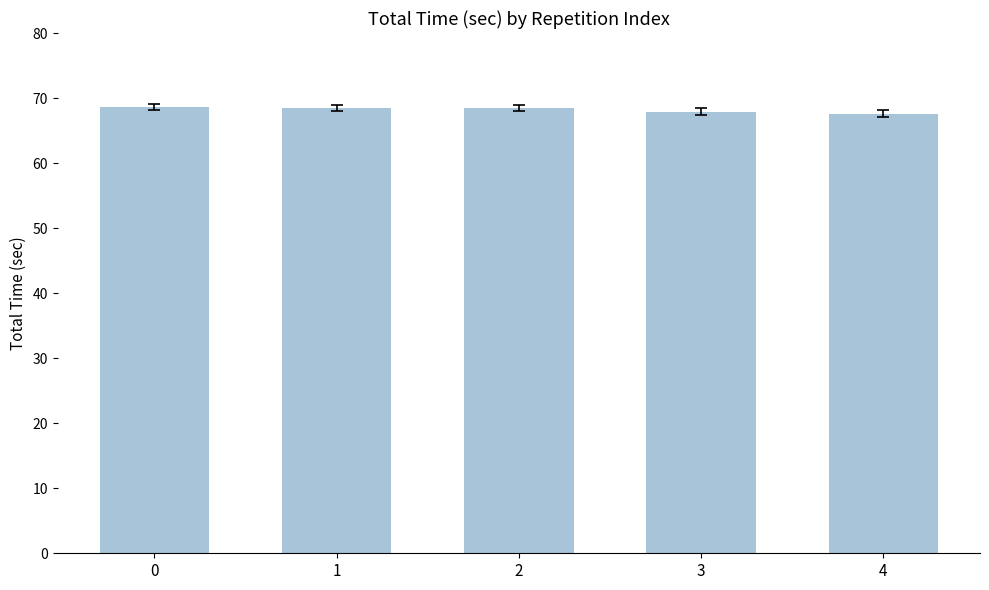

What is the smallest value displayed?

67.6